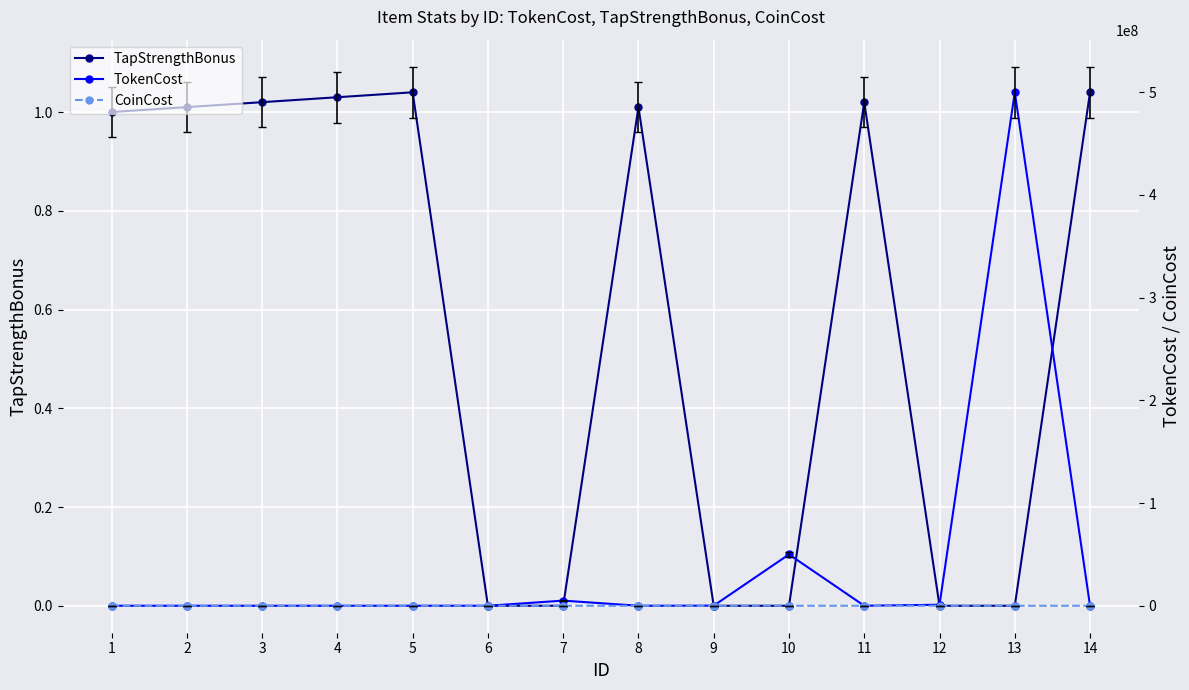

Which has a higher value, 4 or 14?

14